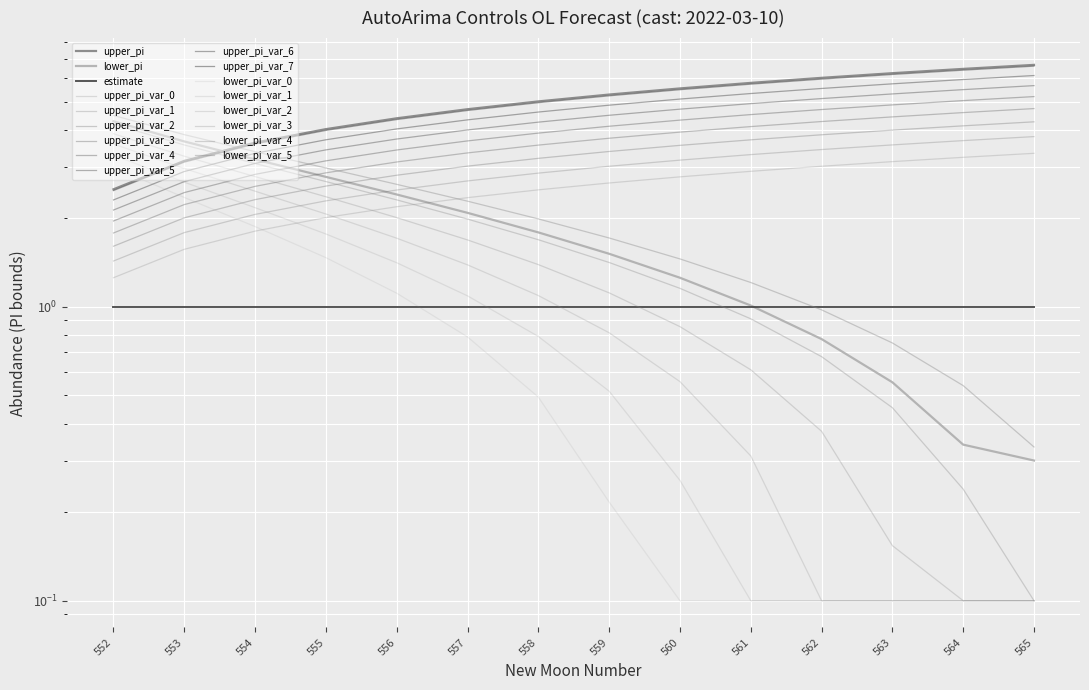

Read the lower_pi value at 562.

6.0